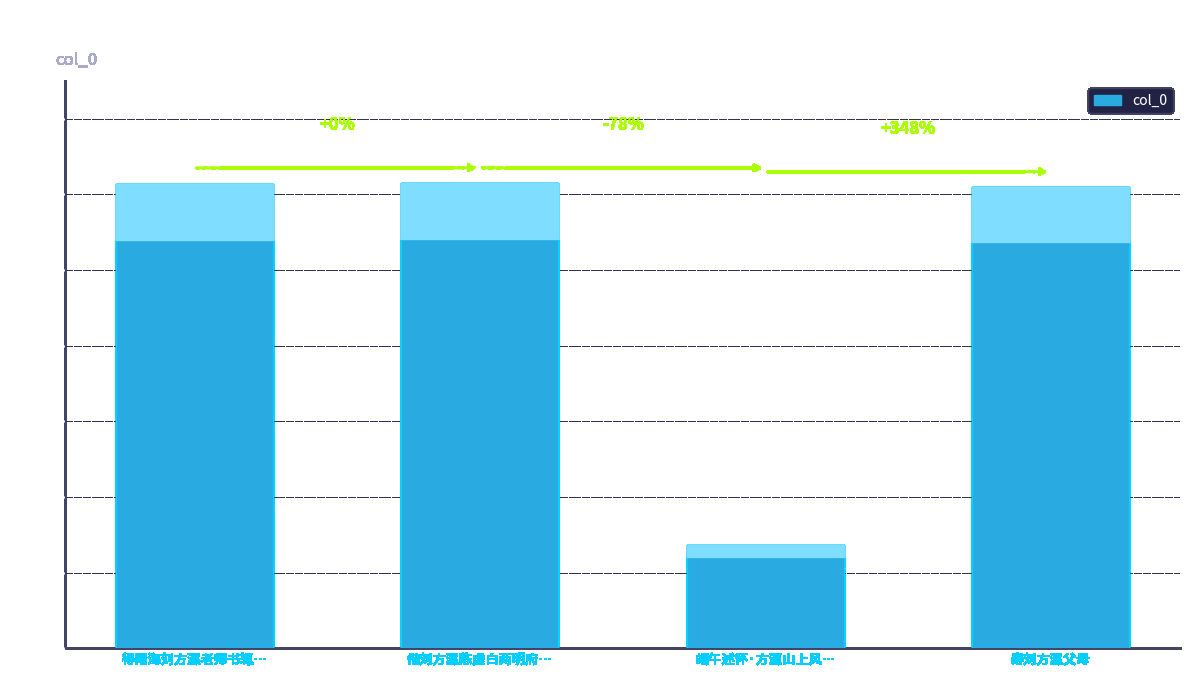

List the labels in order of value, largest first.

偕刘方瀛陈虚白两明府…, 得南海刘方瀛老师书辄…, 寿刘方瀛父母, 端午述怀·方瀛山上风…